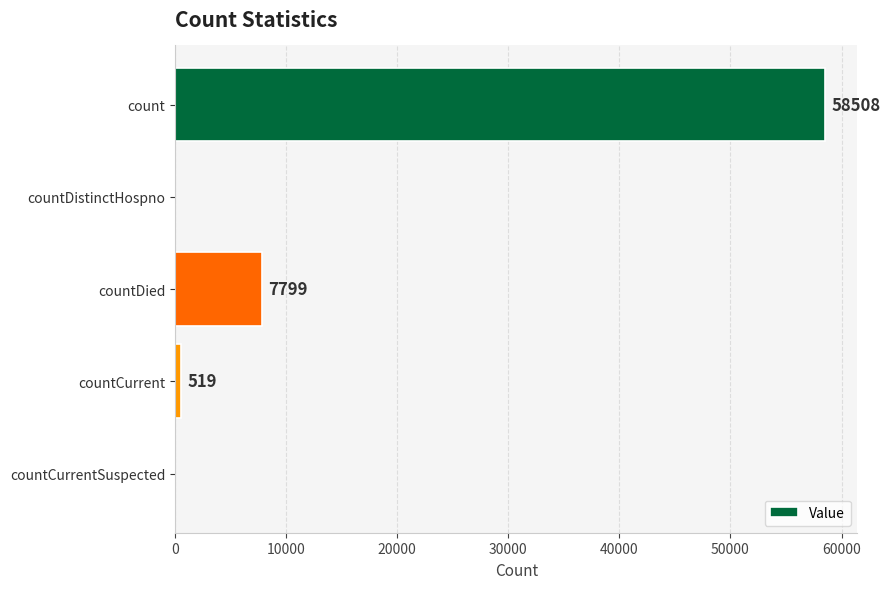

Reading top to bottom, transcribe all the data shown in this chart.

count=58508	countDistinctHospno=0	countDied=7799	countCurrent=519	countCurrentSuspected=0